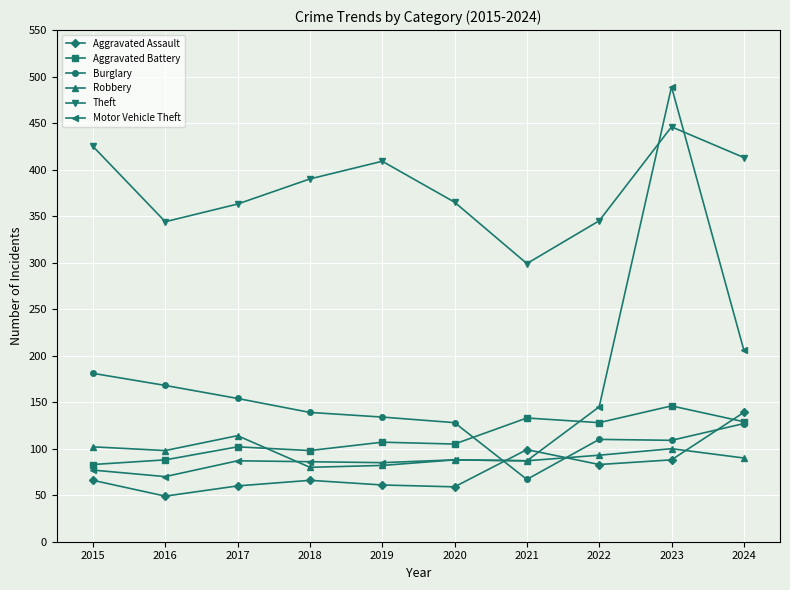

At how many categories does at least one series exceed 394?

4